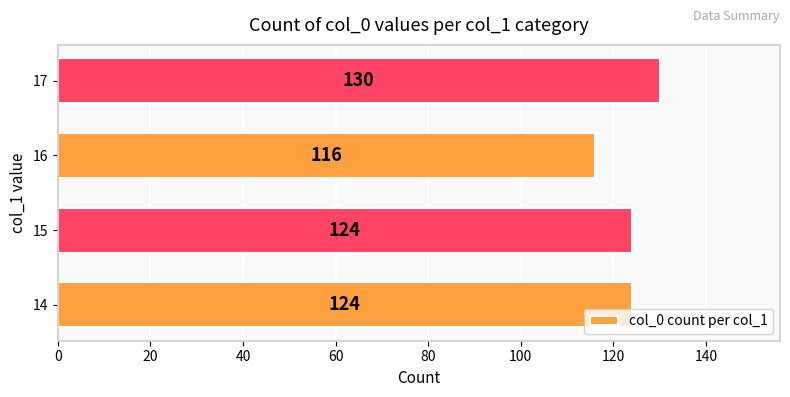

Which label corresponds to the smallest value in the chart?

16